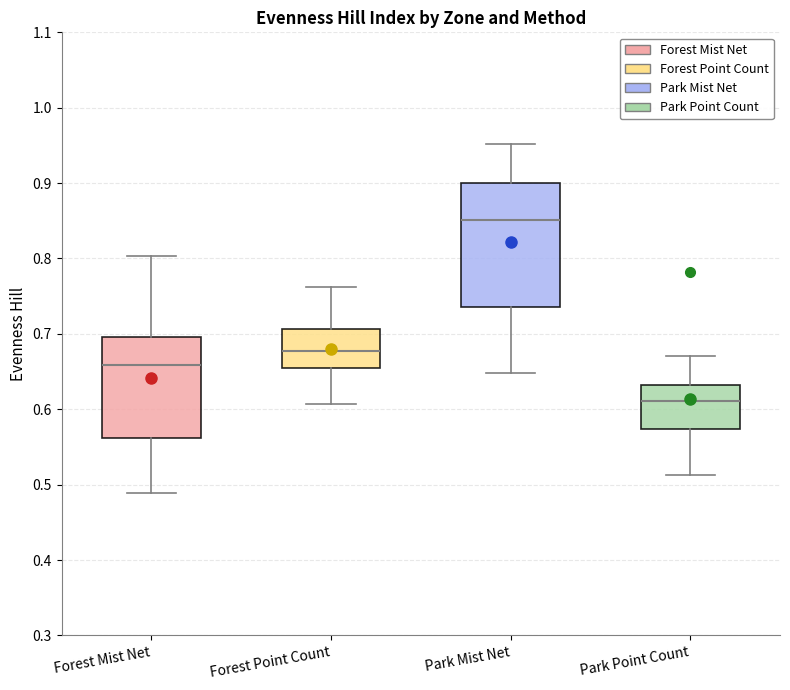

Which box's median line is the lowest?

Park Point Count